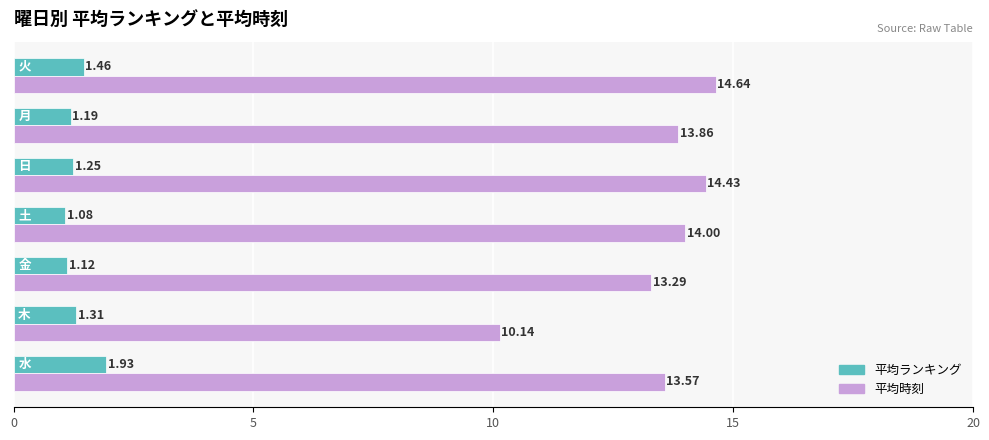

At which label is 平均時刻 closest to 12?

金